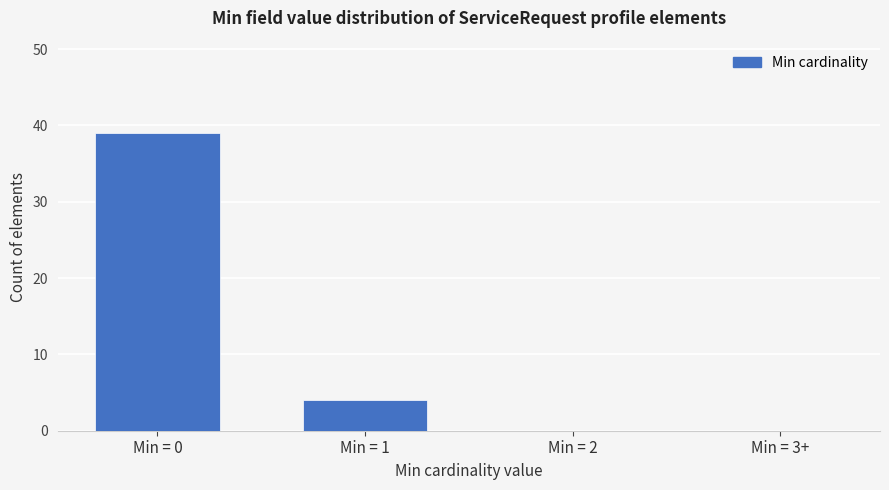

Reading left to right, what are all the values shown in this chart?

Min = 0=39	Min = 1=4	Min = 2=0	Min = 3+=0